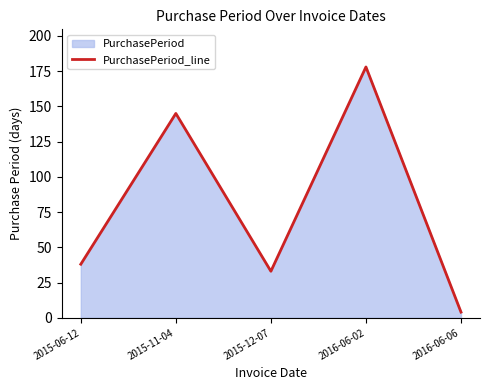

Where is the first local minimum?

2015-12-07